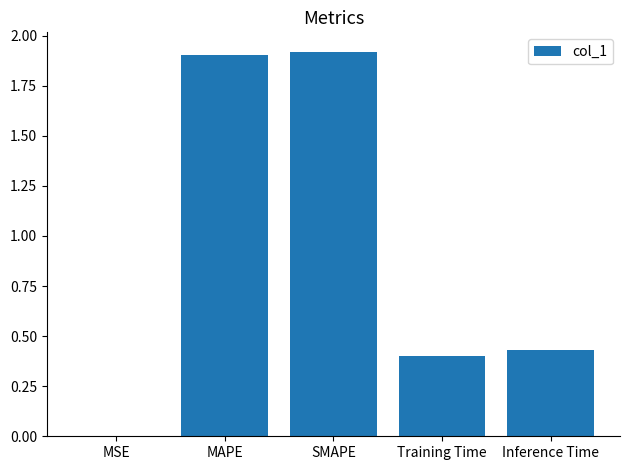

What is the change in value from SMAPE to Inference Time?

-1.5